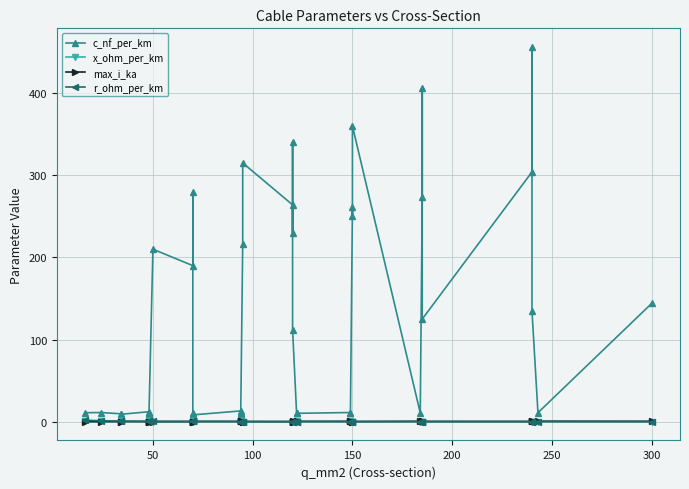

What is the difference between the maximum and minimum values in the max_i_ka series?

0.5